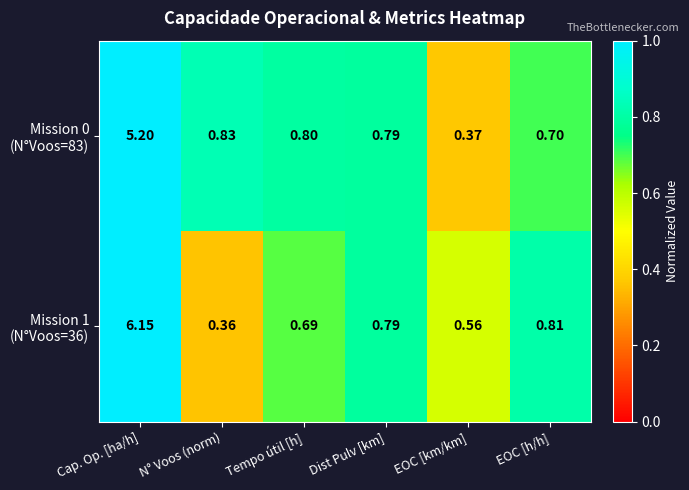

At which category is the sum across all series the highest?

Cap. Op. [ha/h]